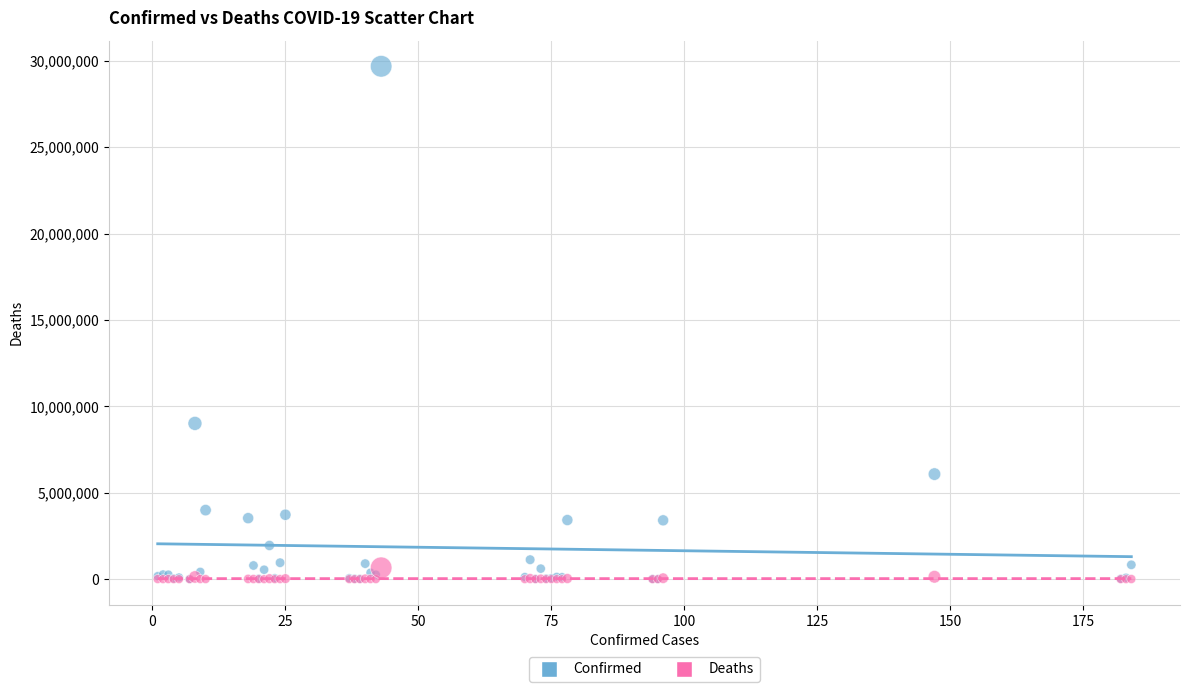

Which series has the largest Y range (max minus min)?

Confirmed